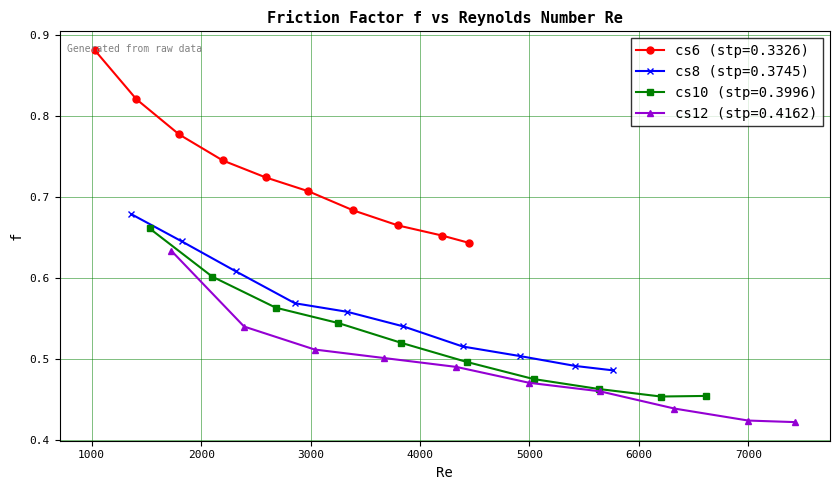

Which series has the largest total across all categories?

cs6 (stp=0.3326)